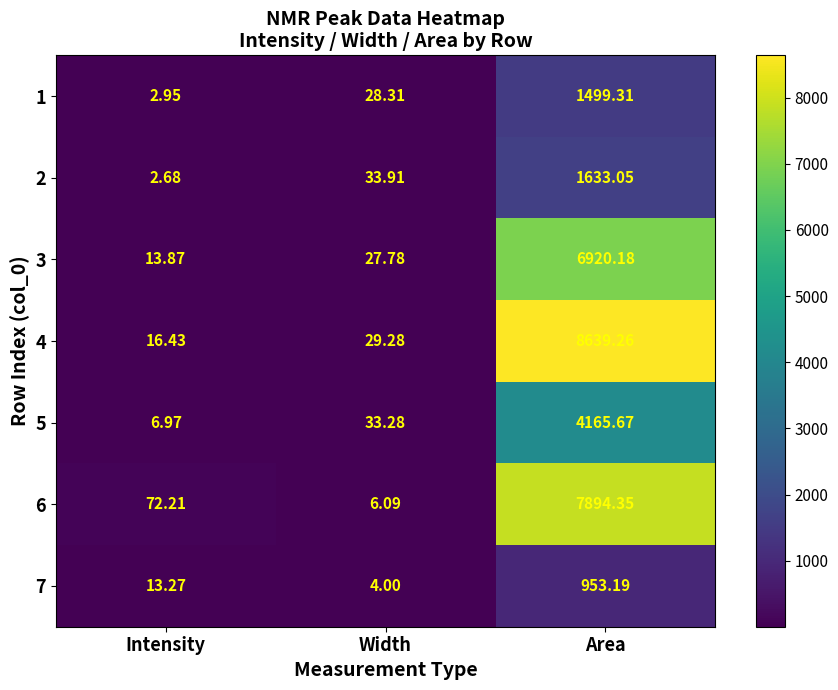

What is the spread (max minus min) of values at Intensity?

69.5